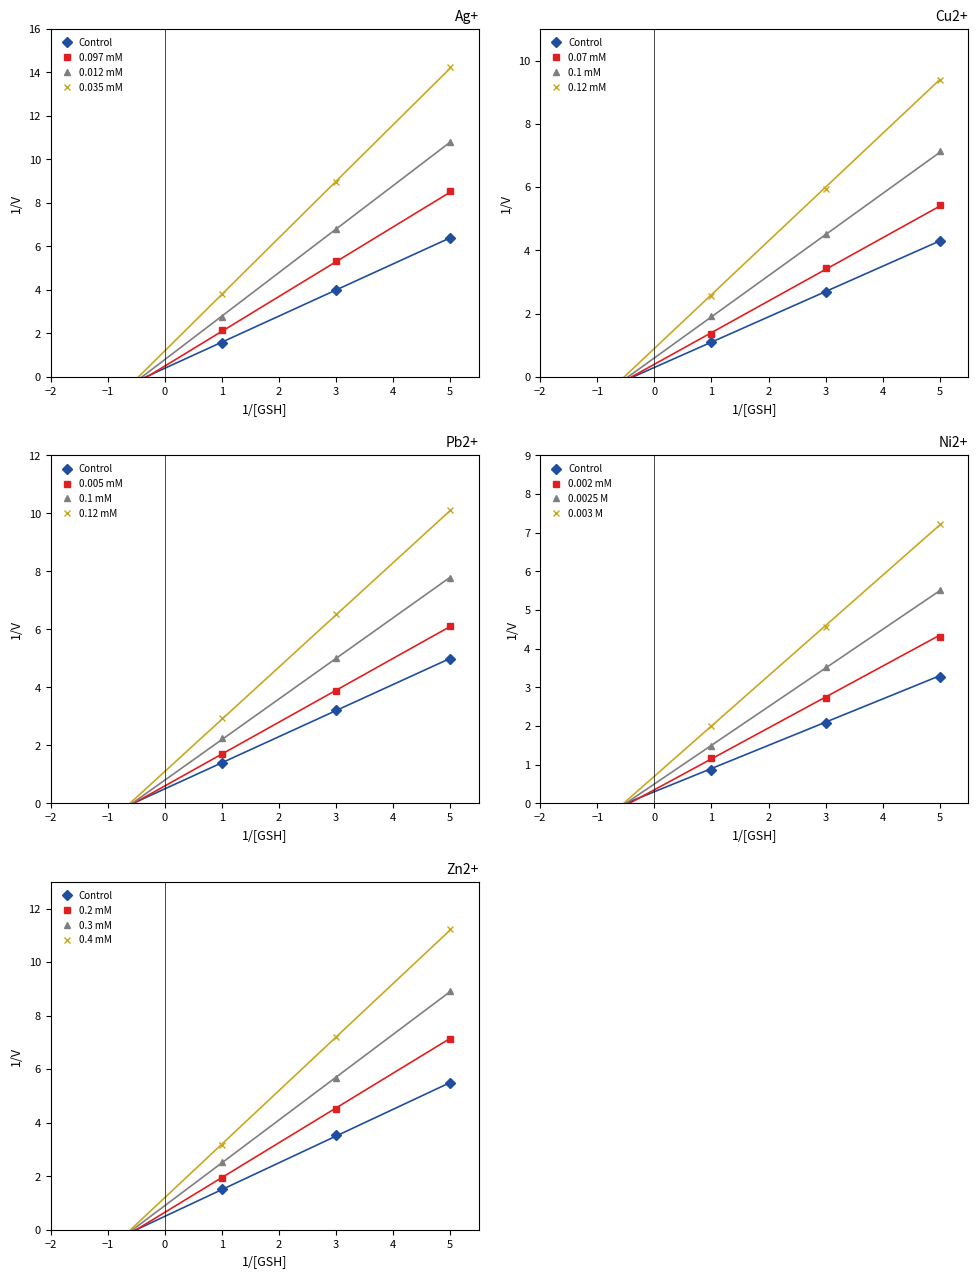

Which series has the widest spread of values?

0.035 mM